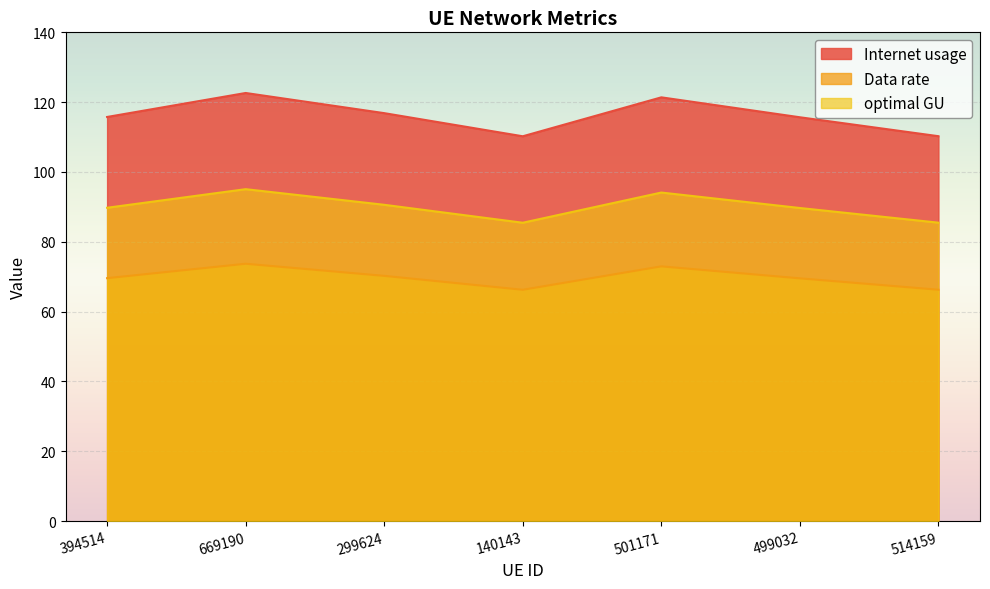

Which category has the lowest value in the Data rate series?

140143